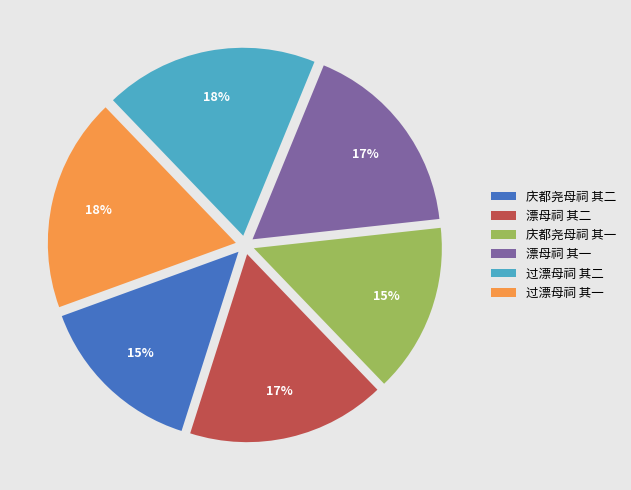

To the nearest percent, what is the combined percentage of 庆都尧母祠 其一 and 过漂母祠 其一?

33%